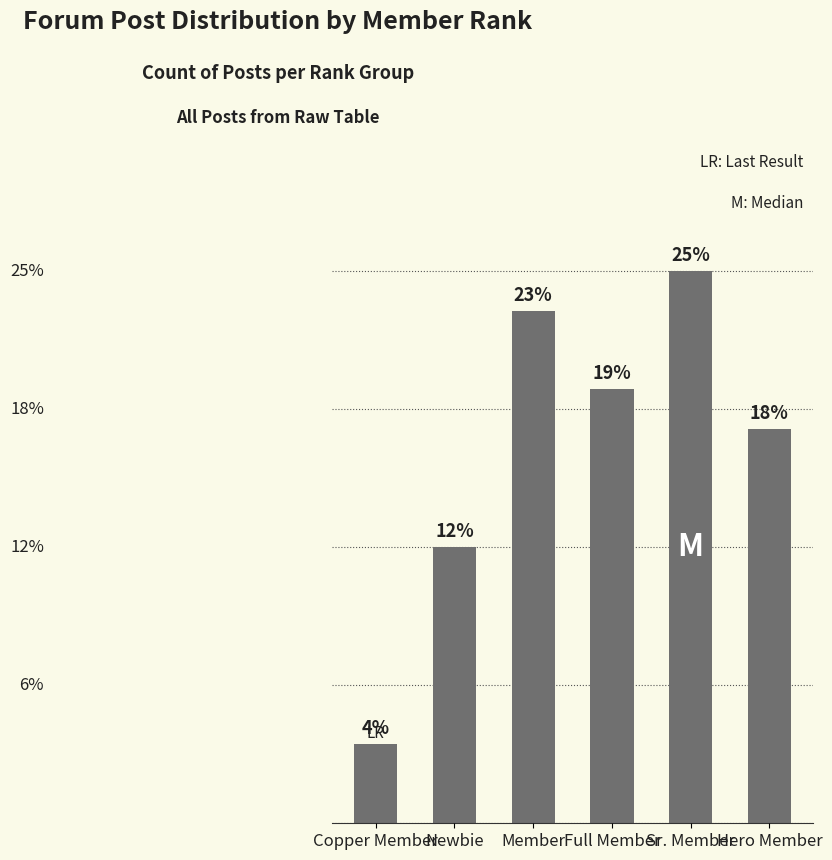

What is the label of the 4th bar from the right?

Member